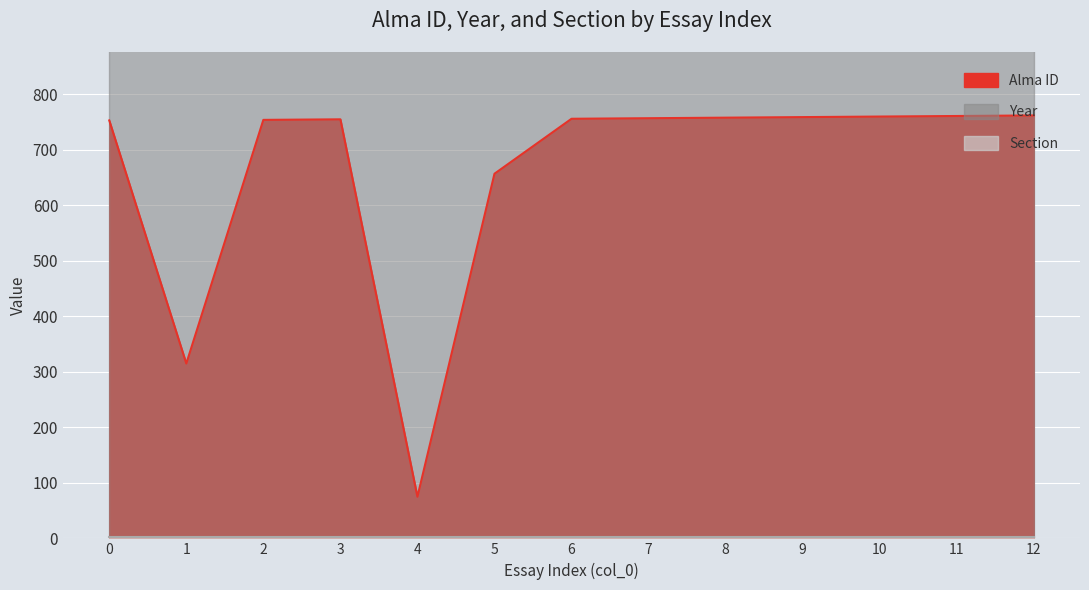

List the labels in order of Year value, largest first.

0, 1, 2, 3, 4, 5, 6, 7, 8, 9, 10, 11, 12